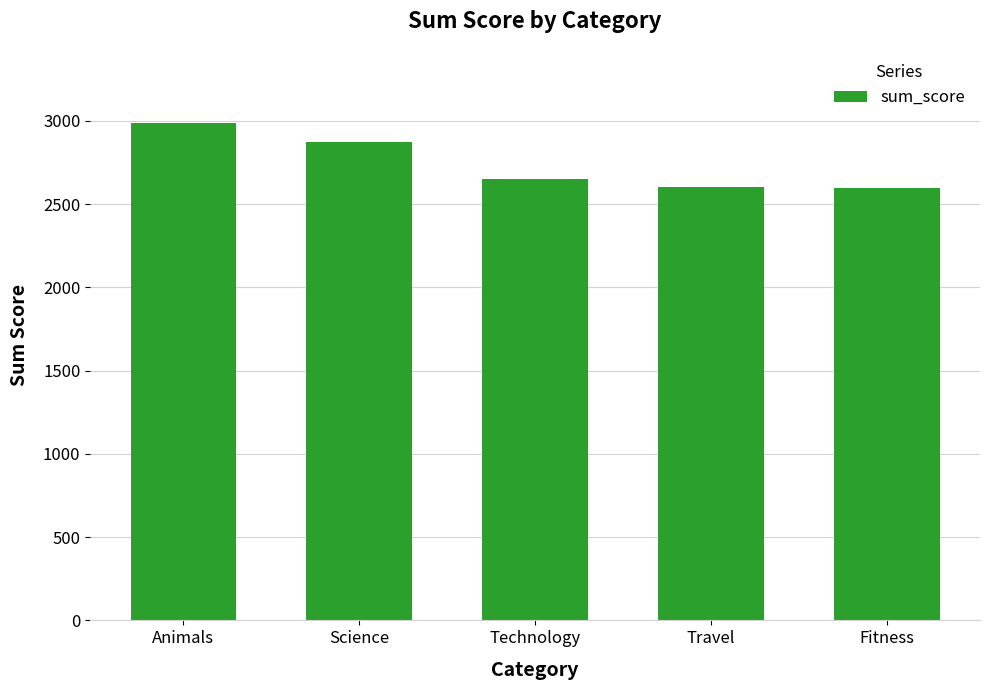

What is the smallest value displayed?

2595